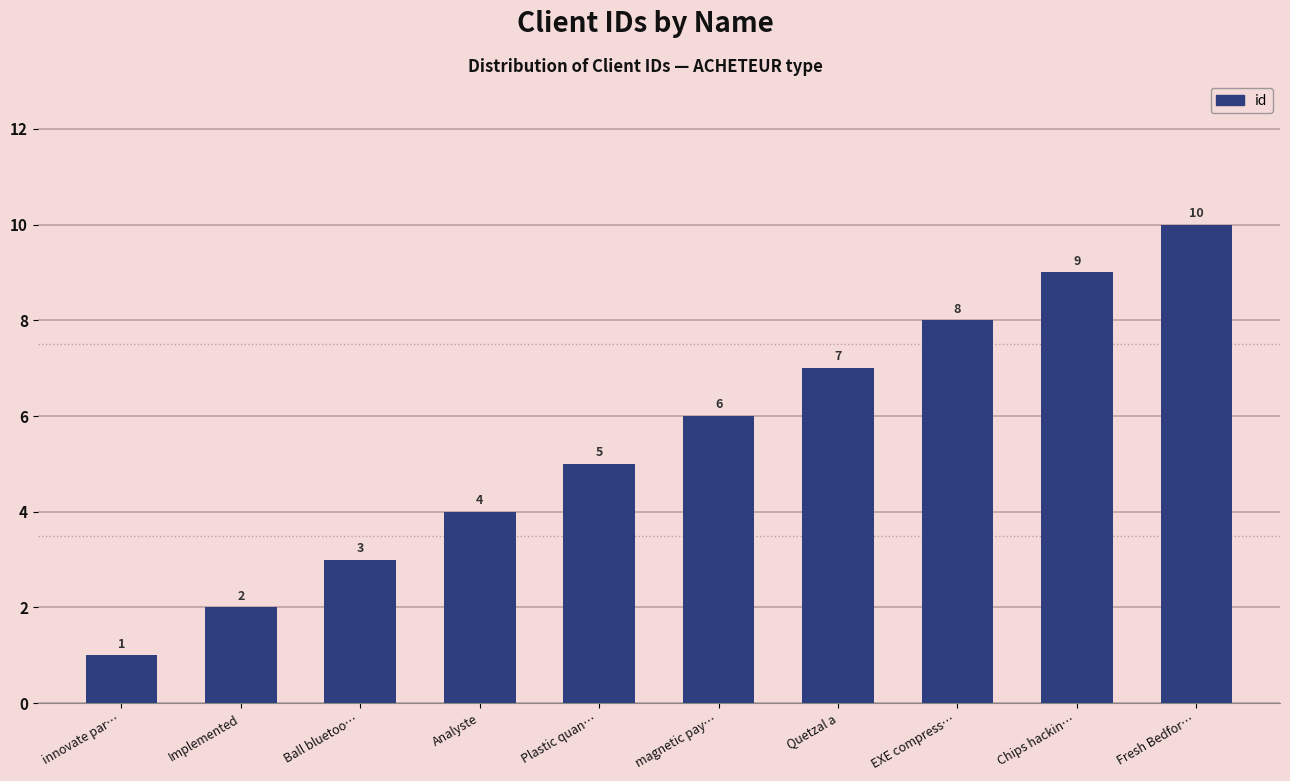

List the labels in order of value, smallest first.

innovate par…, Implemented, Ball bluetoo…, Analyste, Plastic quan…, magnetic pay…, Quetzal a, EXE compress…, Chips hackin…, Fresh Bedfor…